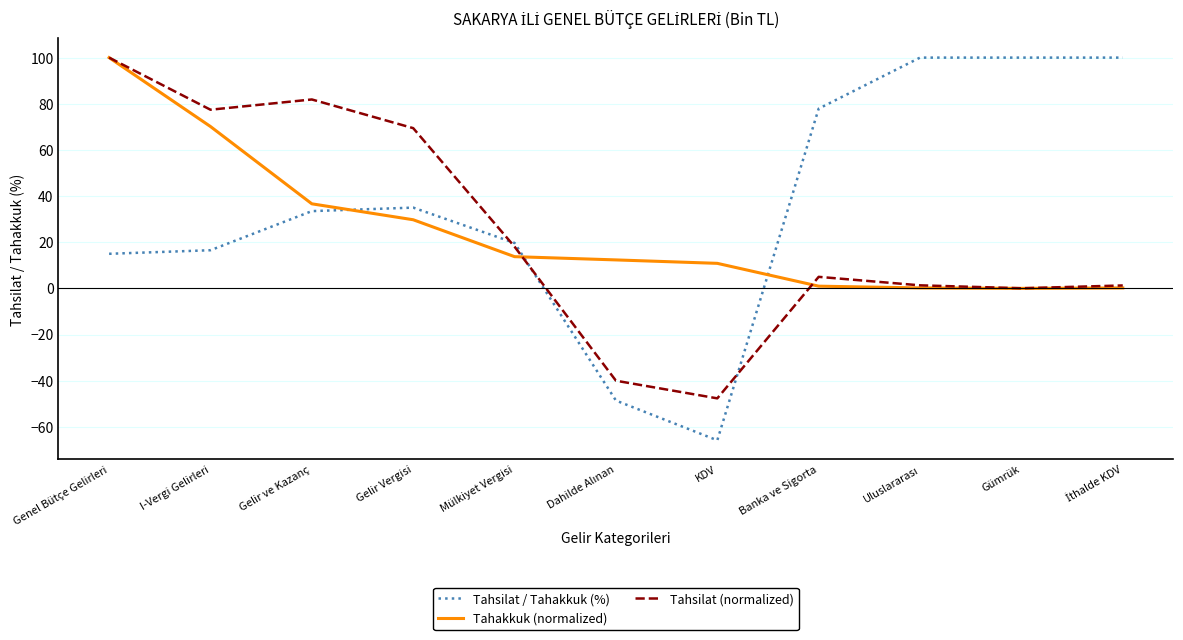

What is the difference between the maximum and minimum values in the Tahsilat (normalized) series?

147.7